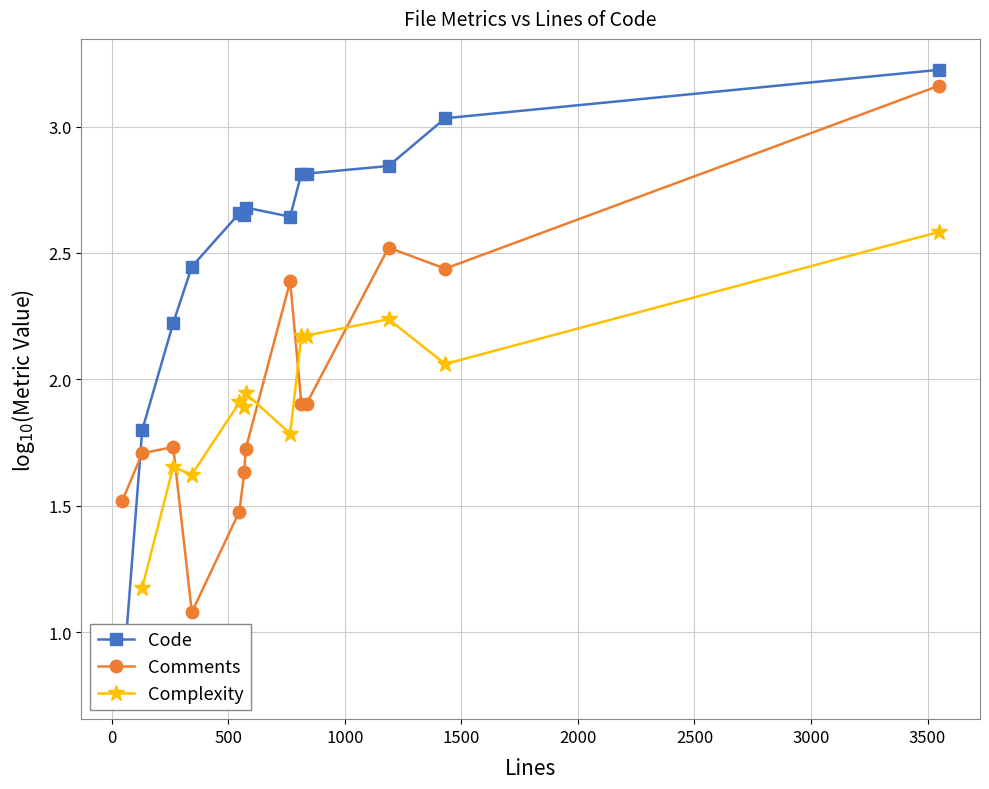

How many lines are shown in the chart?

3